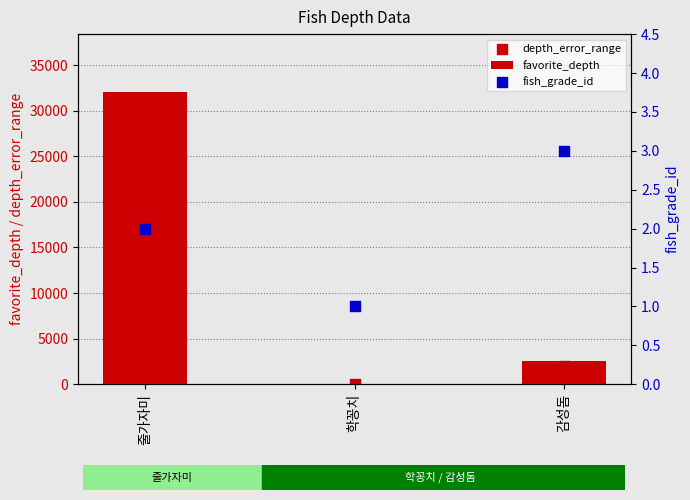

What are all the series names shown in the legend?

favorite_depth, depth_error_range, fish_grade_id